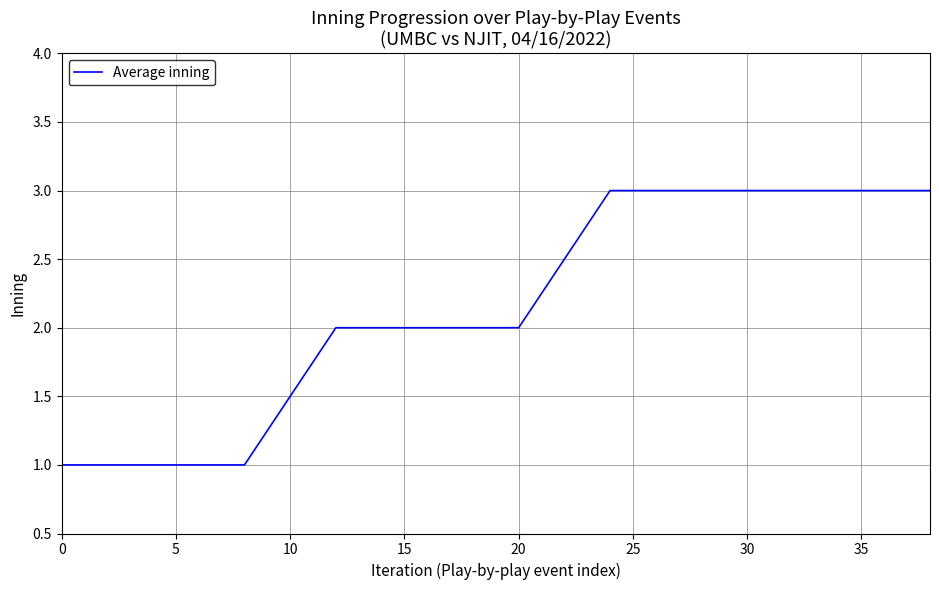

What is the difference between the maximum and minimum values?

2.0